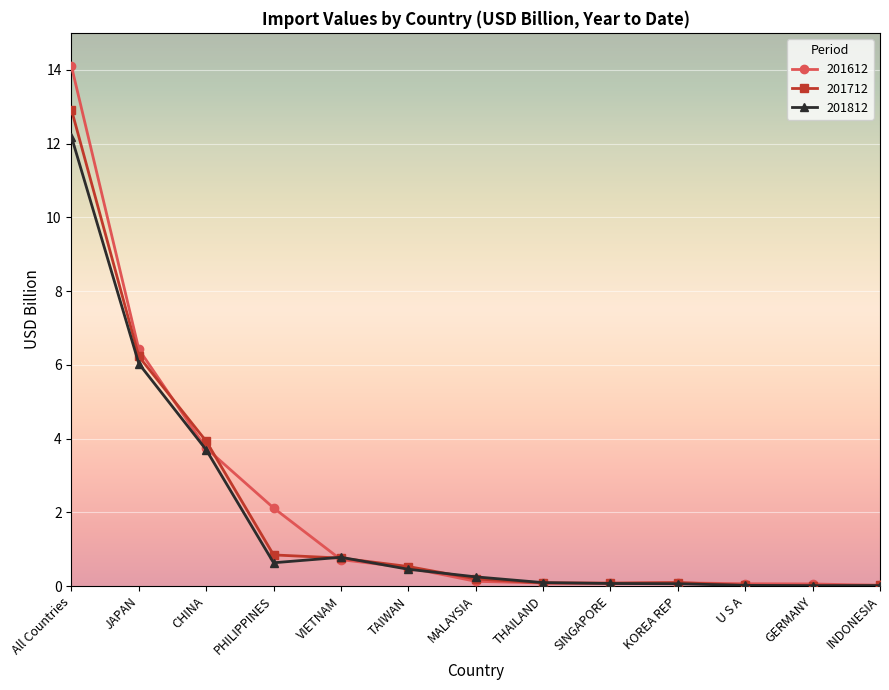

What is the label of the 3rd point from the right?

U S A